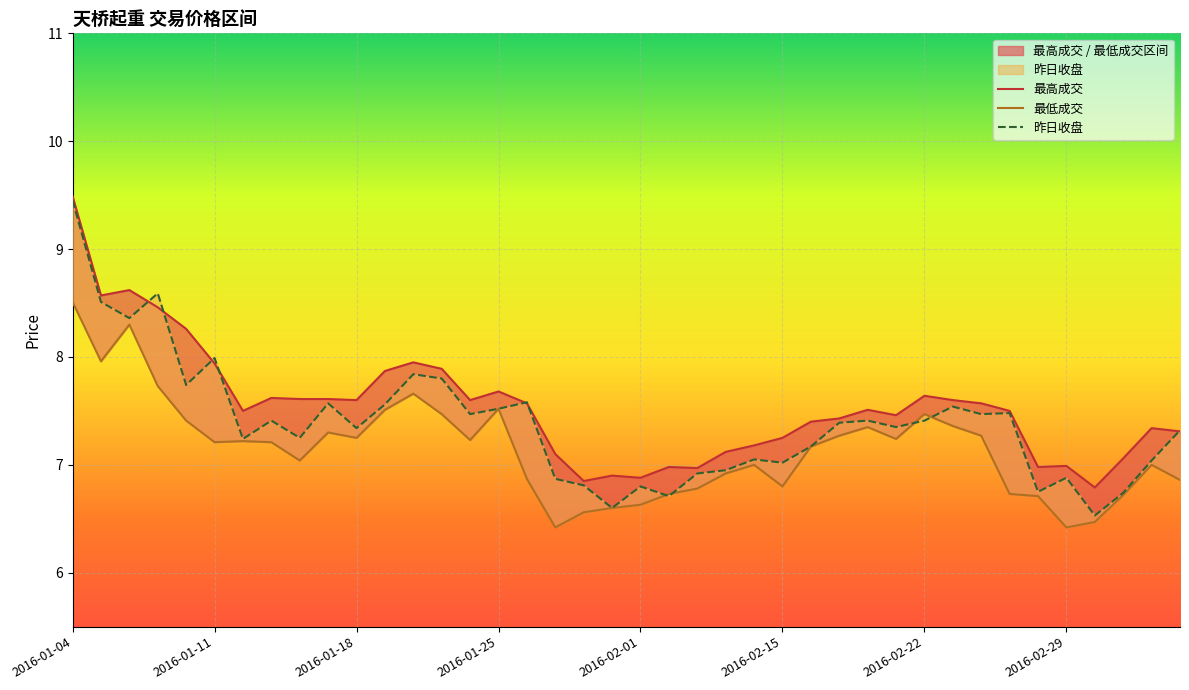

Between 12 and 15, which series saw the biggest shift?

昨日收盘